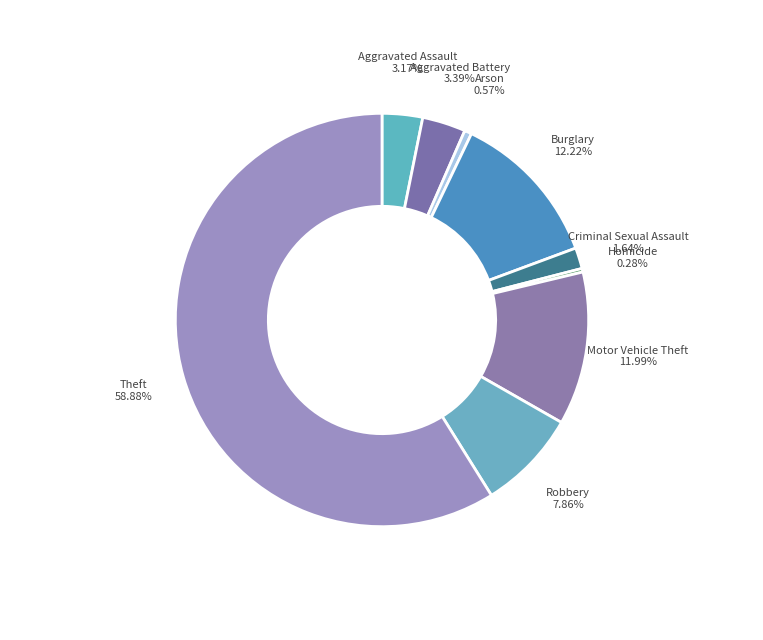

Which category has the biggest portion of the pie?

Theft